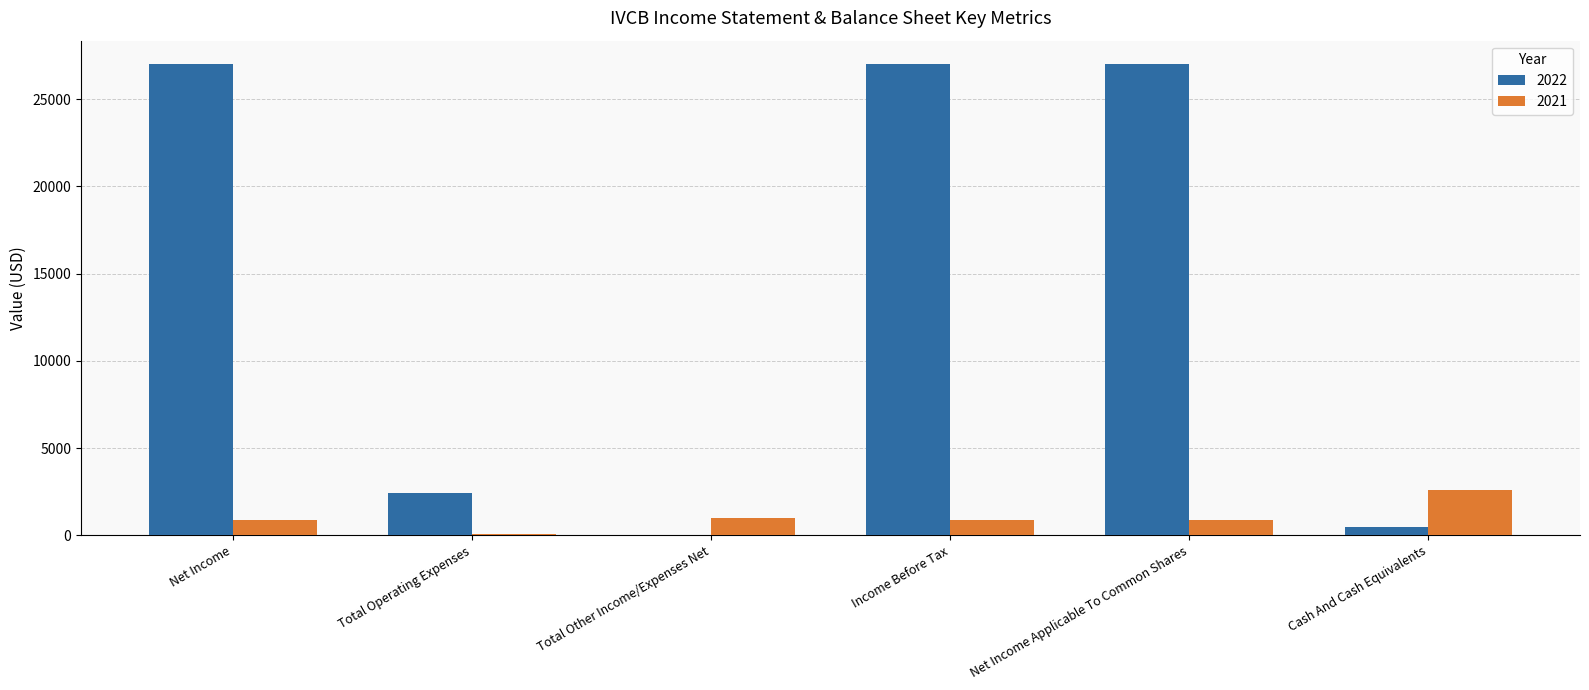

How many distinct data groups are displayed?

2